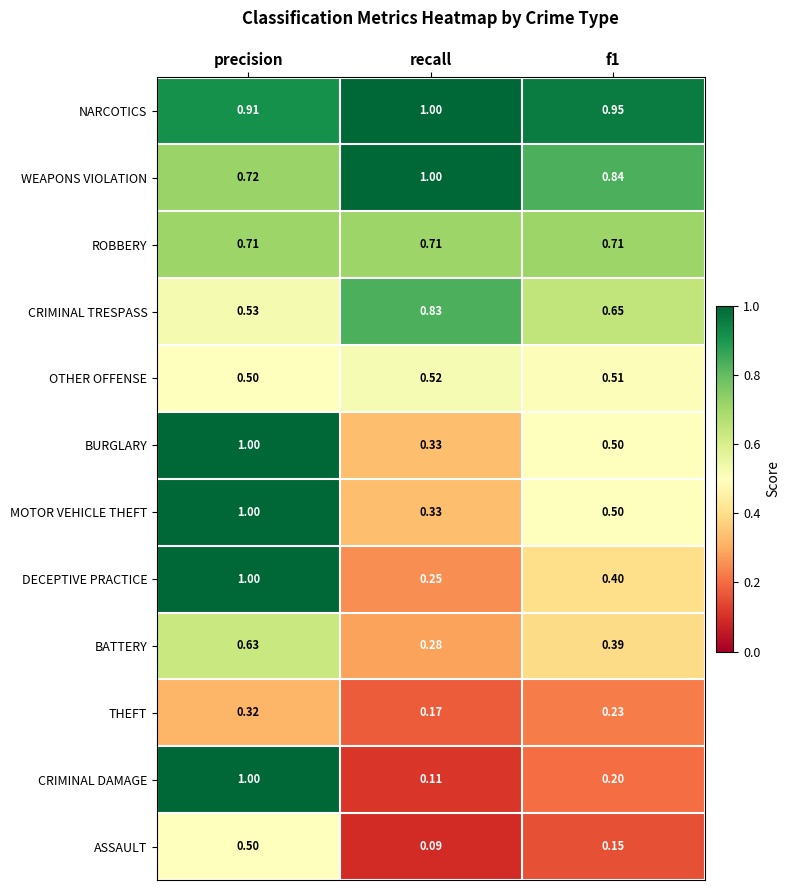

Which series has the largest total across all categories?

NARCOTICS